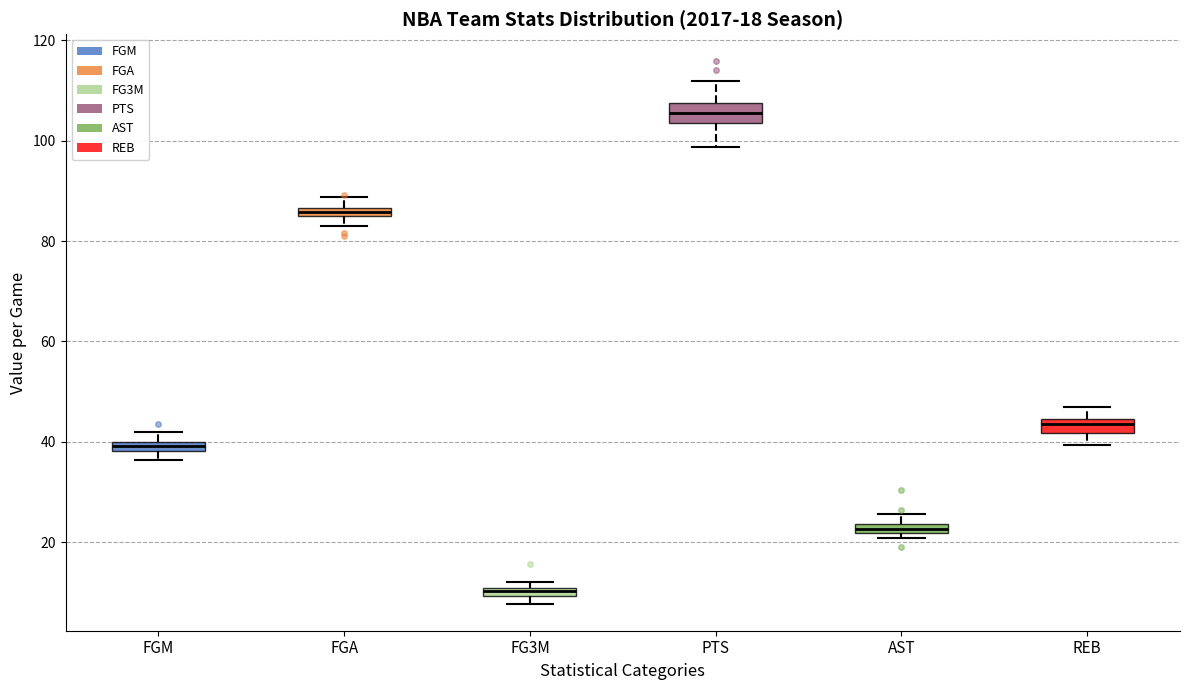

Which box's median line is the highest?

PTS